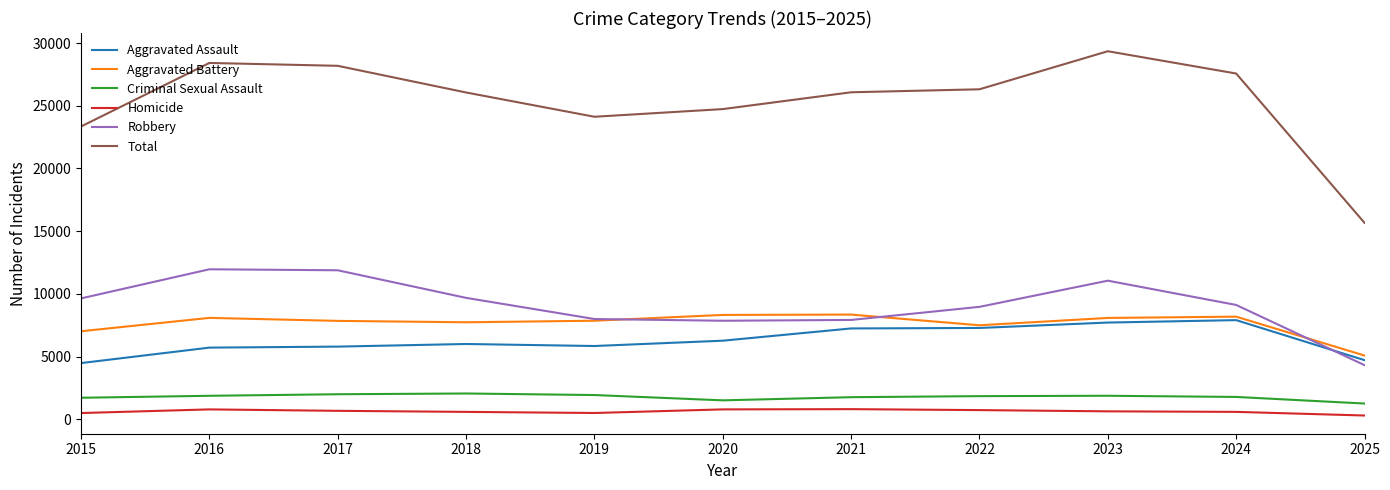

In Aggravated Assault, how many points are lower than both neighbors (excluding endpoints)?

1